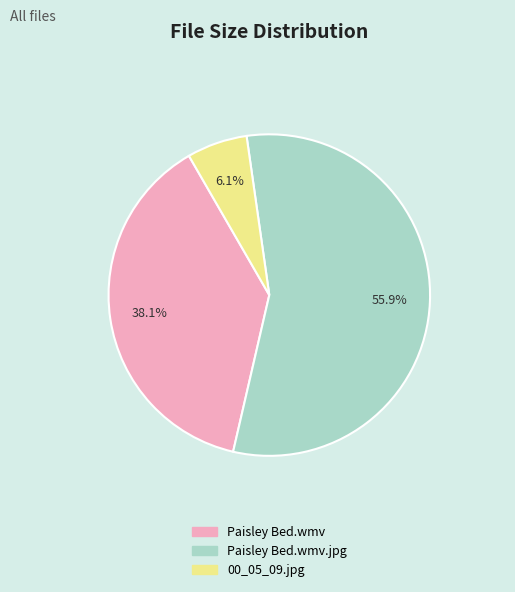

Is the sum of Paisley Bed.wmv.jpg and Paisley Bed.wmv greater than half?

Yes